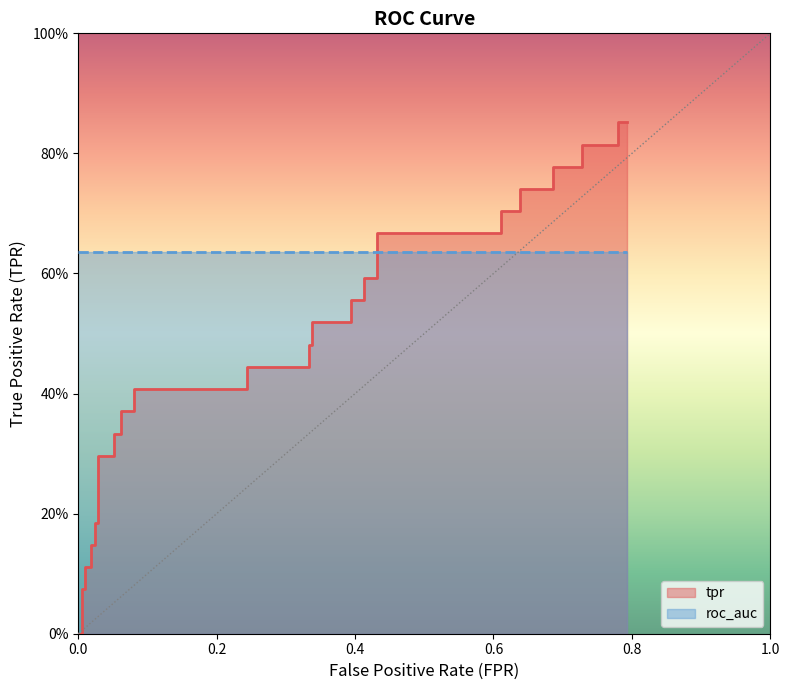

Read the value at 0.244131455399061.

0.4